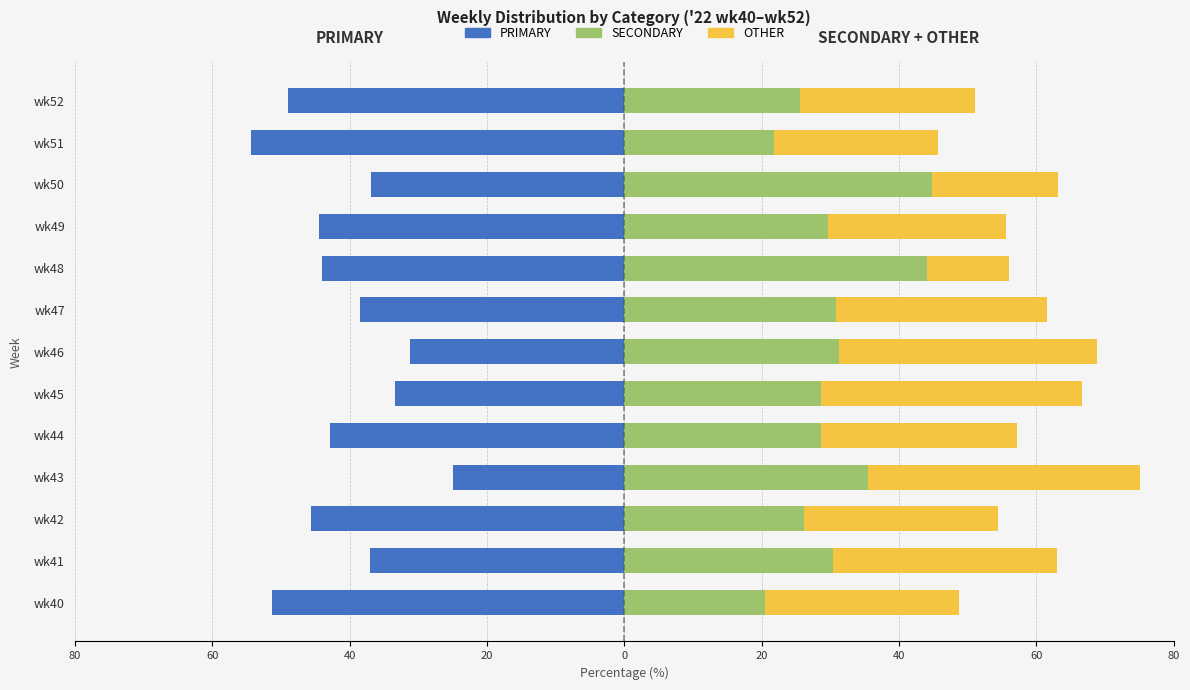

Between wk45 and wk51, which series saw the biggest shift?

PRIMARY